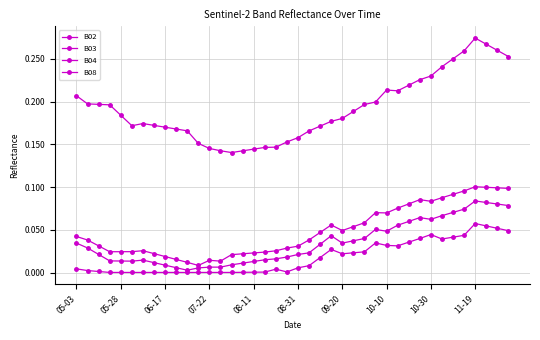

Reading left to right, extract all data points from this chart.

B02: 0.0	0.0	0.0	0.0	0.0	0.0	0.0	0.0	0.0	0.0	0.0	0.0	0.0	0.0	0.0	0.0	0.0	0.0	0.0	0.0	0.0	0.0	0.0	0.0	0.0	0.0	0.0	0.0	0.0	0.0	0.0	0.0	0.0	0.0	0.0	0.0	0.1	0.1	0.1	0.0
B03: 0.0	0.0	0.0	0.0	0.0	0.0	0.0	0.0	0.0	0.0	0.0	0.0	0.0	0.0	0.0	0.0	0.0	0.0	0.0	0.0	0.0	0.0	0.0	0.0	0.0	0.0	0.0	0.1	0.0	0.1	0.1	0.1	0.1	0.1	0.1	0.1	0.1	0.1	0.1	0.1
B04: 0.0	0.0	0.0	0.0	0.0	0.0	0.0	0.0	0.0	0.0	0.0	0.0	0.0	0.0	0.0	0.0	0.0	0.0	0.0	0.0	0.0	0.0	0.0	0.1	0.0	0.1	0.1	0.1	0.1	0.1	0.1	0.1	0.1	0.1	0.1	0.1	0.1	0.1	0.1	0.1
B08: 0.2	0.2	0.2	0.2	0.2	0.2	0.2	0.2	0.2	0.2	0.2	0.2	0.1	0.1	0.1	0.1	0.1	0.1	0.1	0.2	0.2	0.2	0.2	0.2	0.2	0.2	0.2	0.2	0.2	0.2	0.2	0.2	0.2	0.2	0.2	0.3	0.3	0.3	0.3	0.3